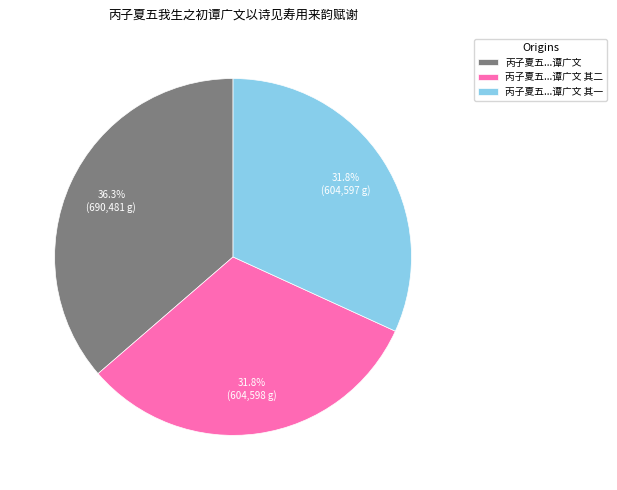

Which category has the biggest portion of the pie?

丙子夏五...谭广文